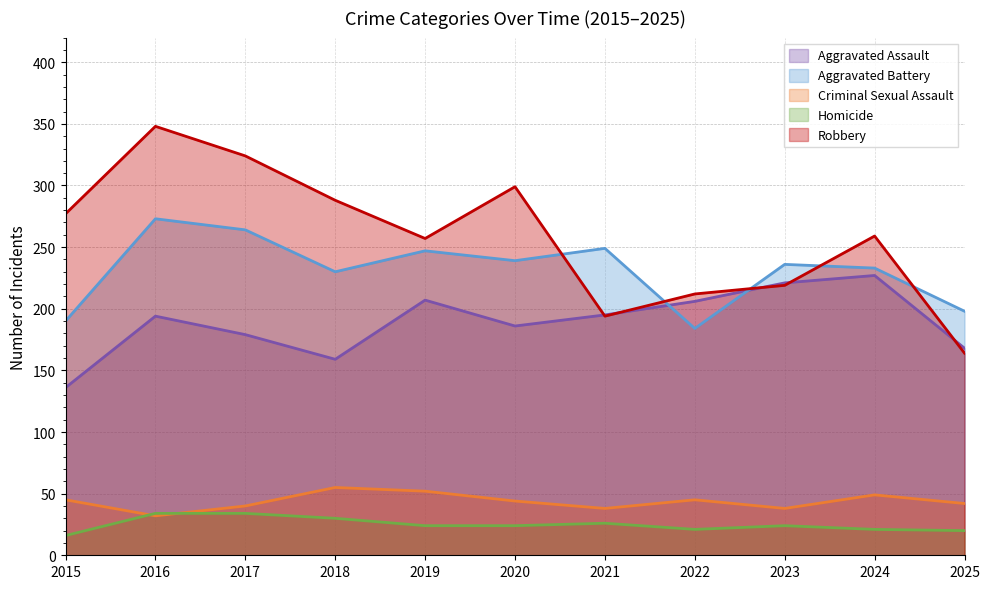

What is the difference between the second highest and minimum values in the Robbery series?

160